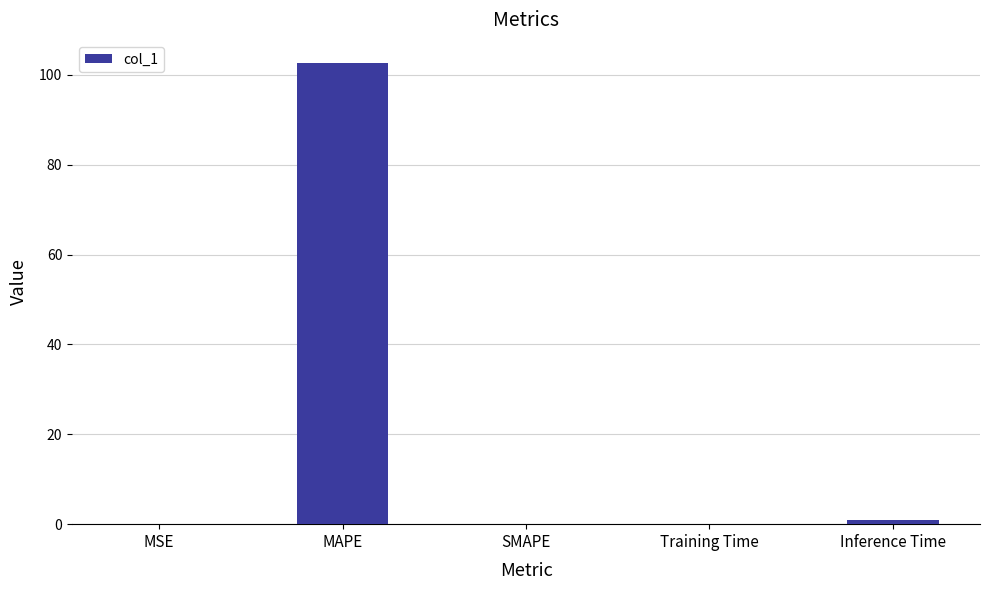

Is it true that the value at MAPE is 102.7?

True